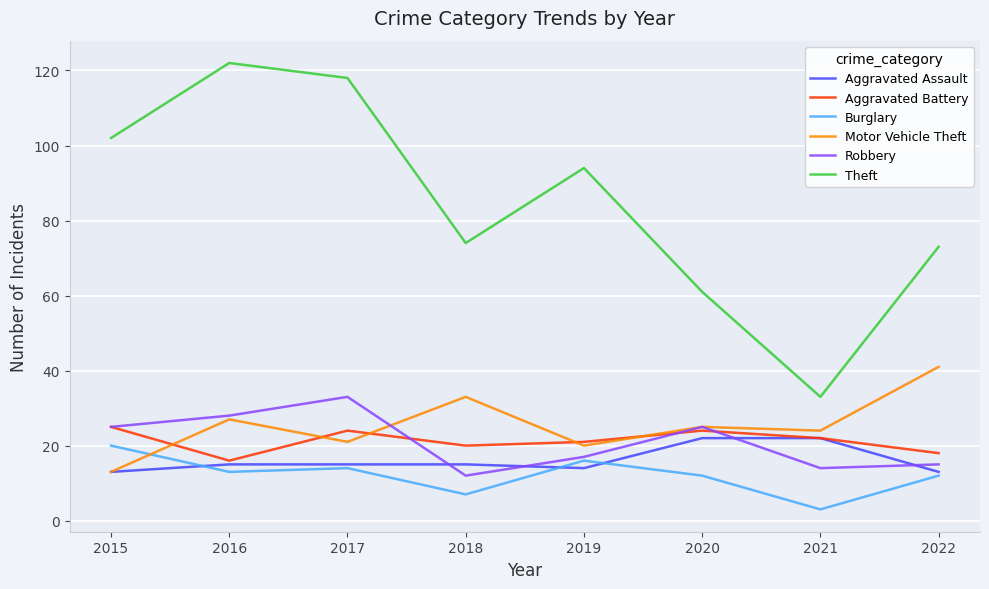

Is the value of Burglary at 2022 greater than the value of Aggravated Assault at 2021?

No